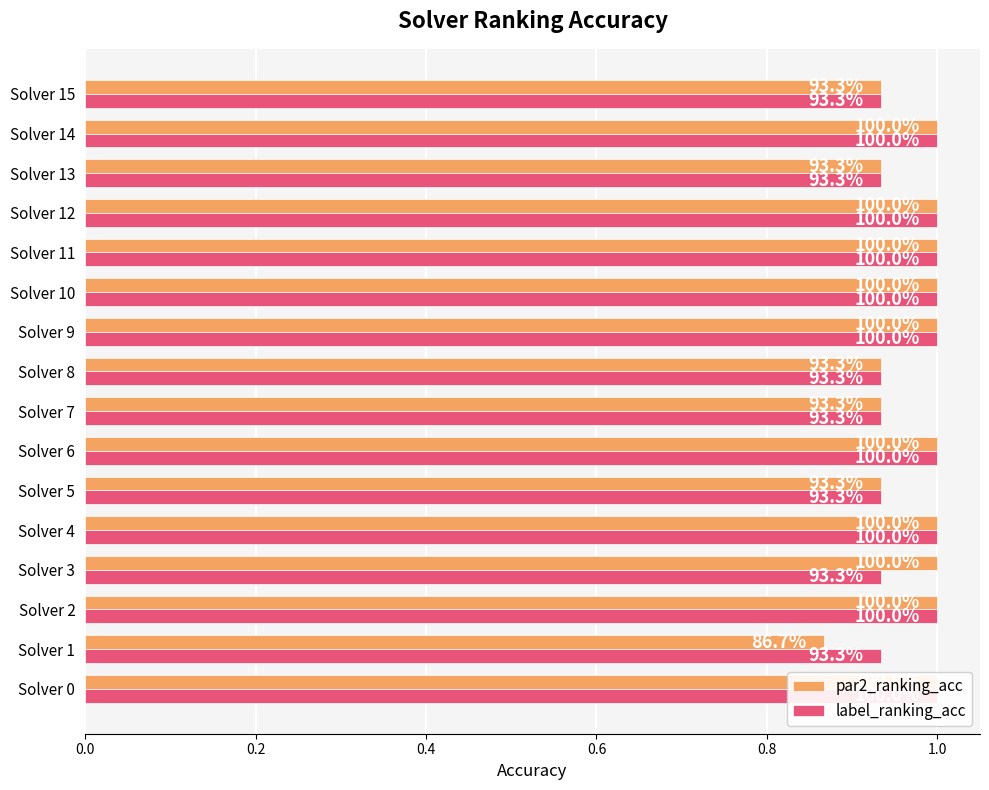

Which series has the largest total across all categories?

par2_ranking_acc